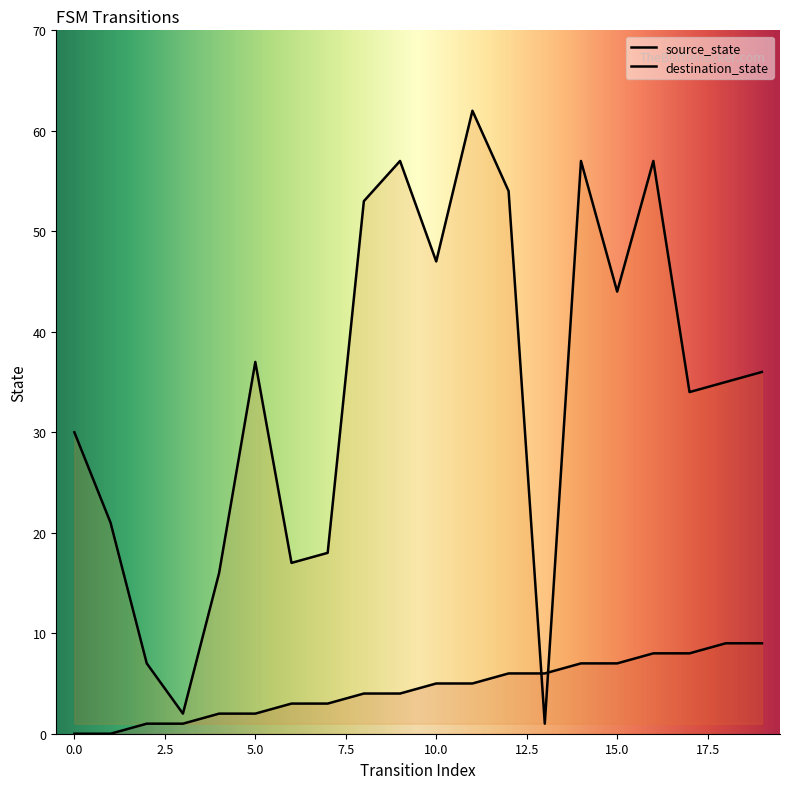

At which label does source_state first exceed 5?

12